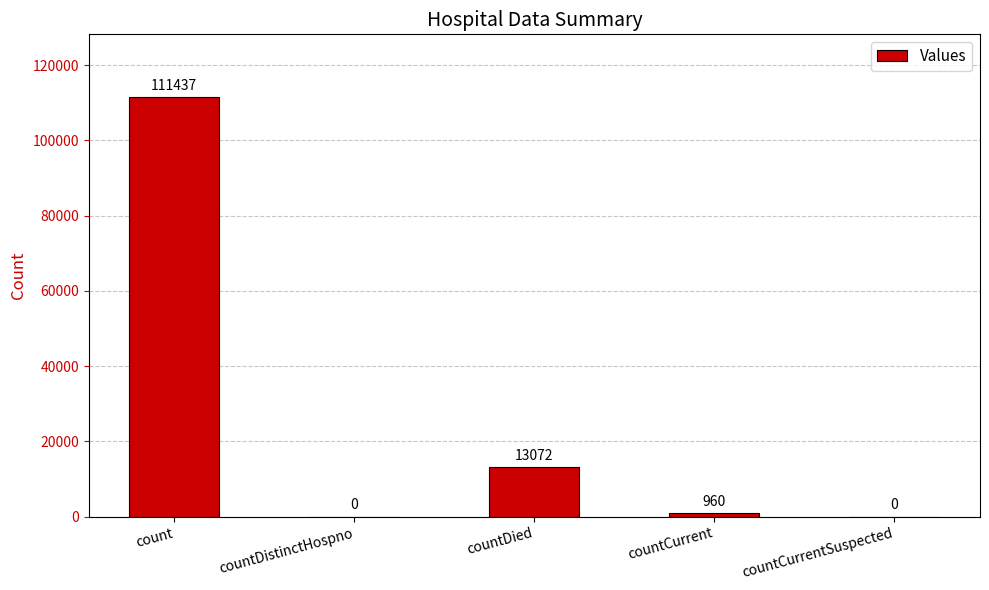

What is the greatest value displayed?

111437